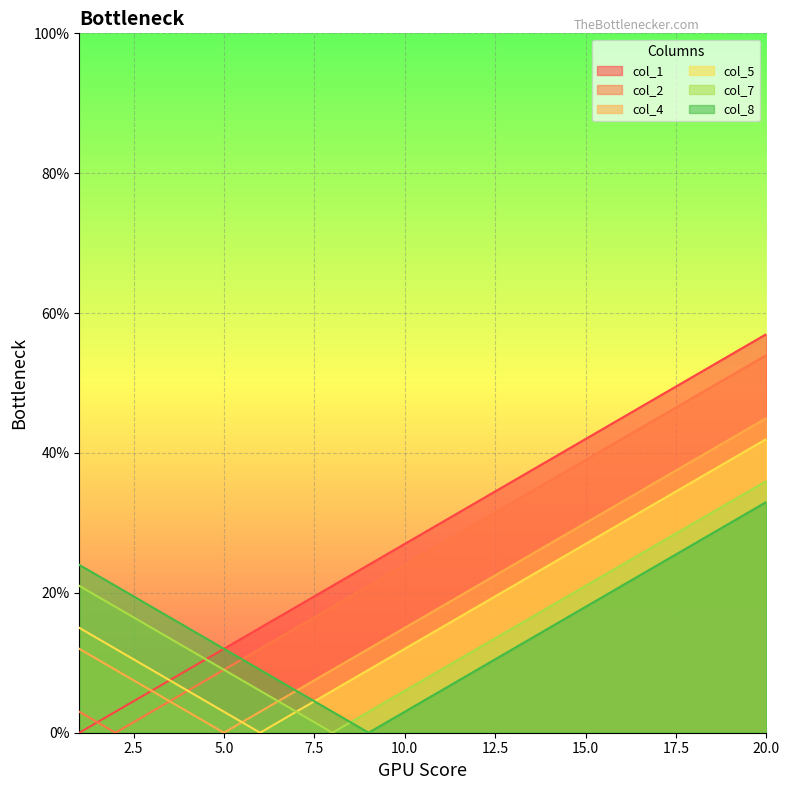

What is the total value across all series at 7?

51